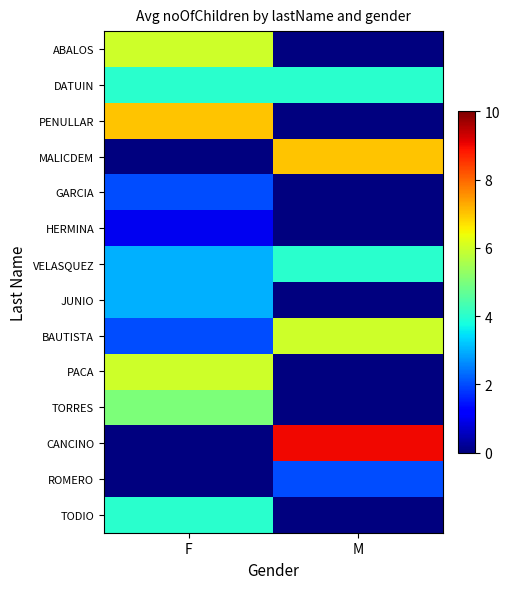

Reading right to left, transcribe all the data shown in this chart.

ABALOS: M=0	F=6
DATUIN: M=4	F=4
PENULLAR: M=0	F=7
MALICDEM: M=7	F=0
GARCIA: M=0	F=2
HERMINA: M=0	F=1
VELASQUEZ: M=4	F=3
JUNIO: M=0	F=3
BAUTISTA: M=6	F=2
PACA: M=0	F=6
TORRES: M=0	F=5
CANCINO: M=9	F=0
ROMERO: M=2	F=0
TODIO: M=0	F=4